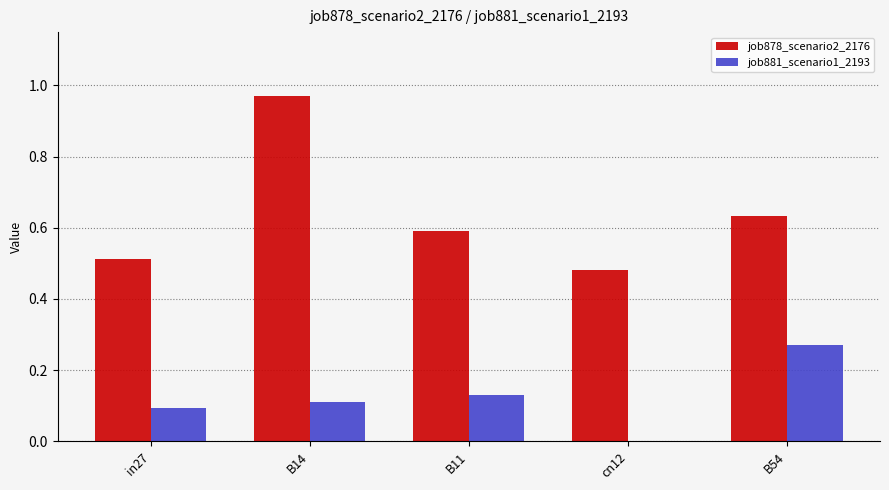

The job881_scenario1_2193 series shows 0.0 at in27. True or false?

False